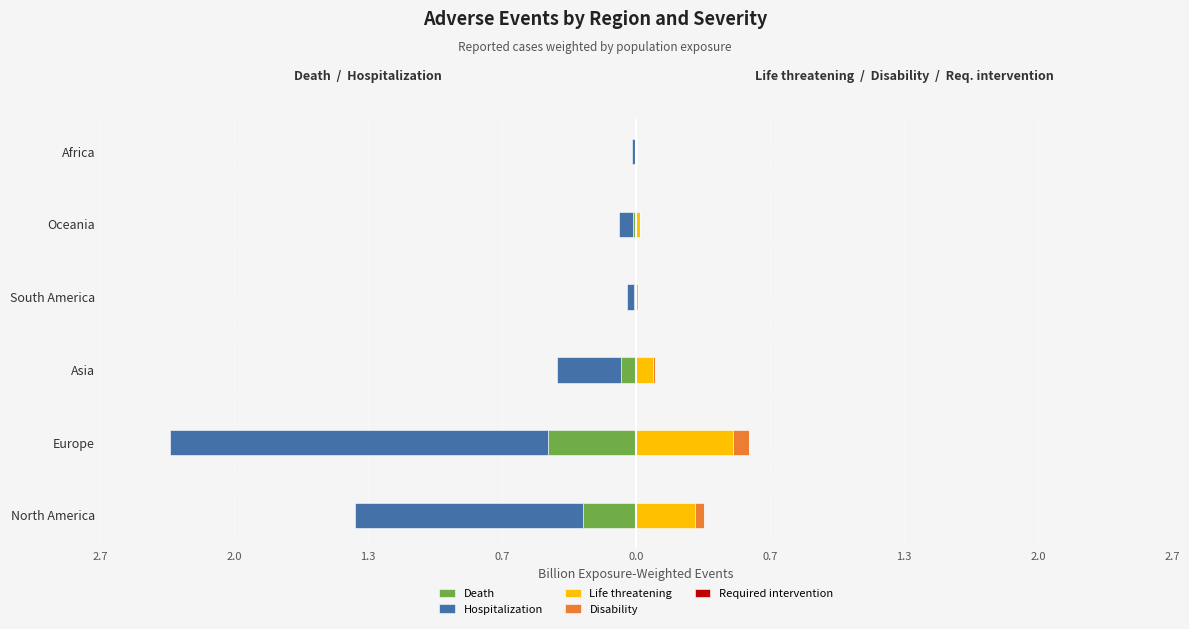

Which series changed the most between Asia and South America?

Hospitalization